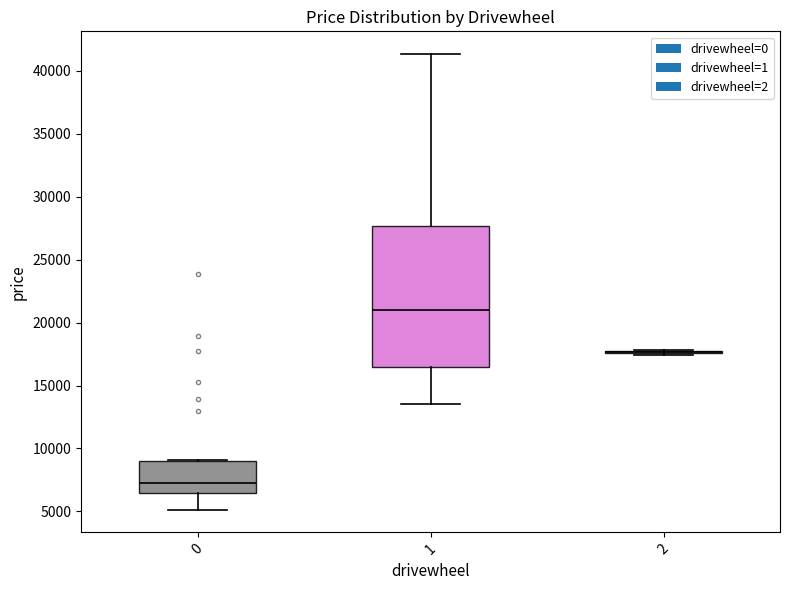

What is the difference between the maximum and minimum values in the price series?

36164.0